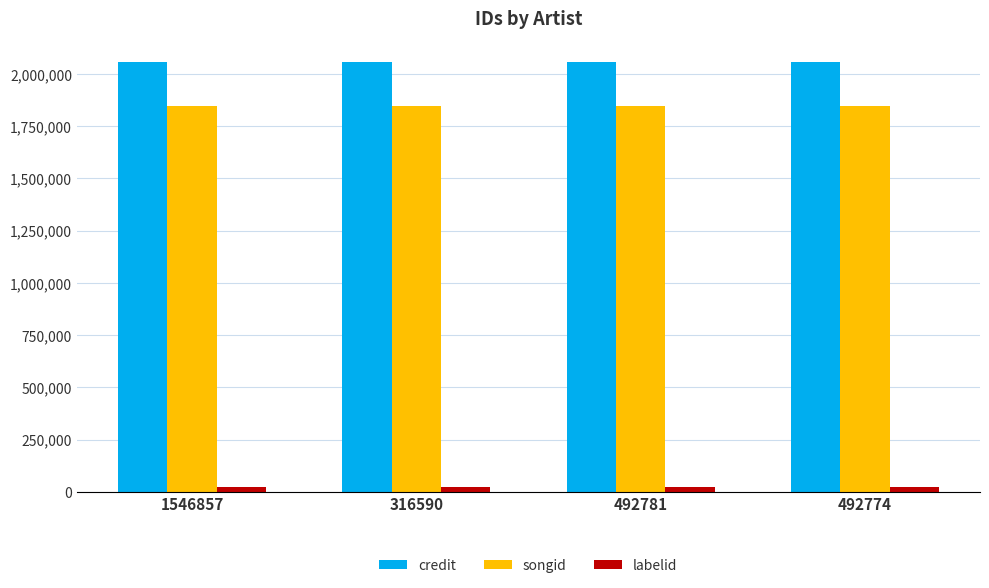

At 1546857, list the series in order from smallest to largest.

labelid, songid, credit